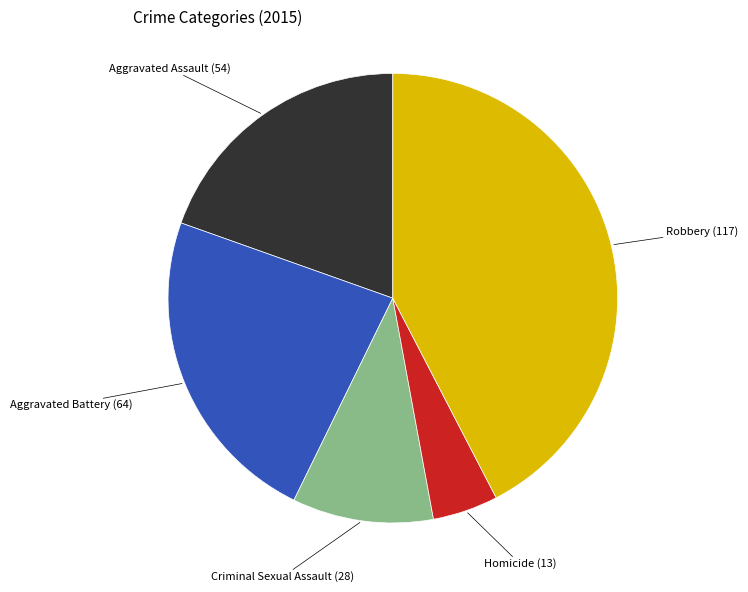

Is there a majority slice in this chart?

No